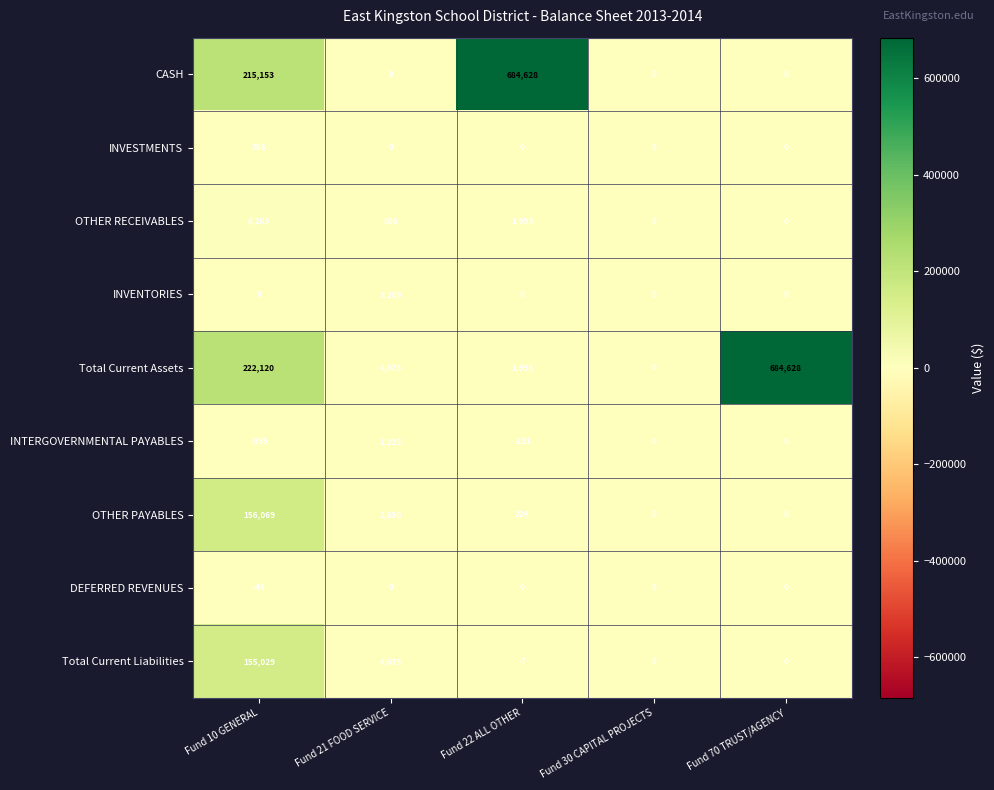

True or false: INVESTMENTS has a value of 171 at Fund 10 GENERAL.

False